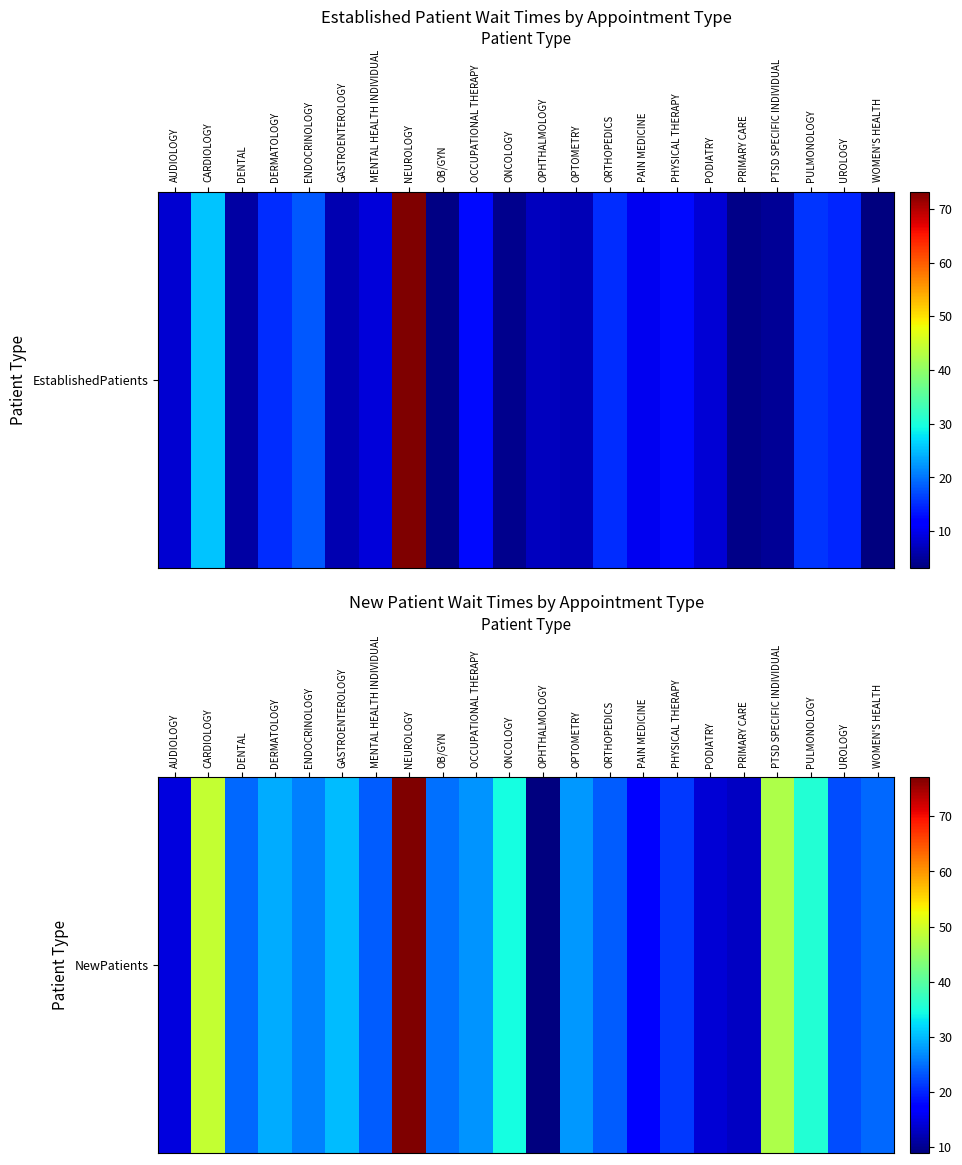

Reading right to left, list all the values displayed in this chart.

WOMEN'S HEALTH=24.5	UROLOGY=22.6	PULMONOLOGY=35.7	PTSD SPECIFIC INDIVIDUAL=47.0	PRIMARY CARE=13.0	PODIATRY=14.0	PHYSICAL THERAPY=21.4	PAIN MEDICINE=17.4	ORTHOPEDICS=23.6	OPTOMETRY=27.6	OPHTHALMOLOGY=8.9	ONCOLOGY=34.5	OCCUPATIONAL THERAPY=27.4	OB/GYN=25.1	NEUROLOGY=77.1	MENTAL HEALTH INDIVIDUAL=23.7	GASTROENTEROLOGY=30.1	ENDOCRINOLOGY=26.2	DERMATOLOGY=29.1	DENTAL=24.6	CARDIOLOGY=49.1	AUDIOLOGY=14.6